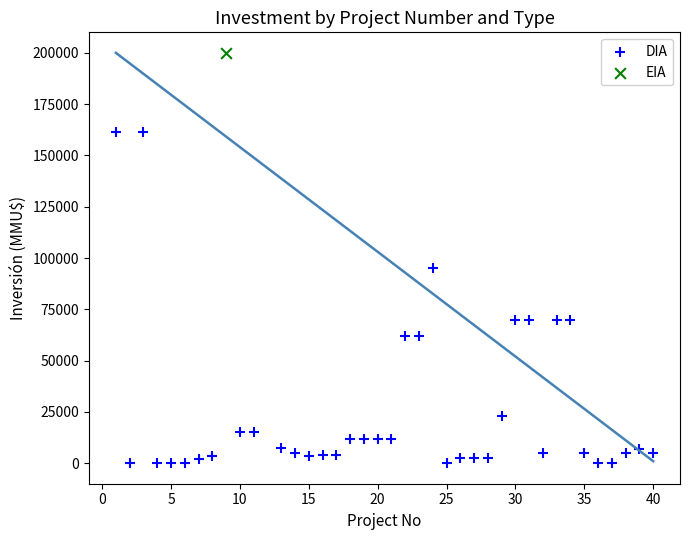

What are all the series names shown in the legend?

DIA, EIA